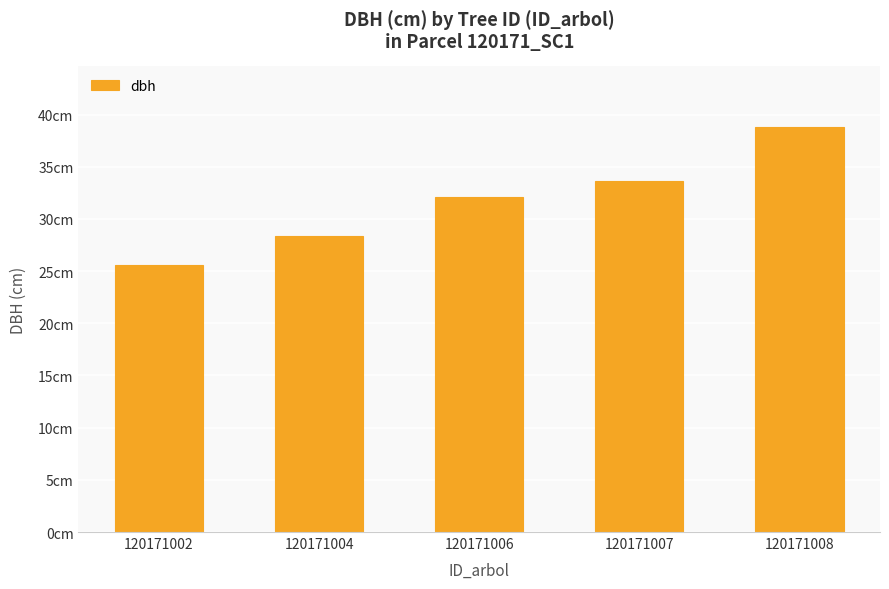

What is the maximum value shown in the chart?

38.8